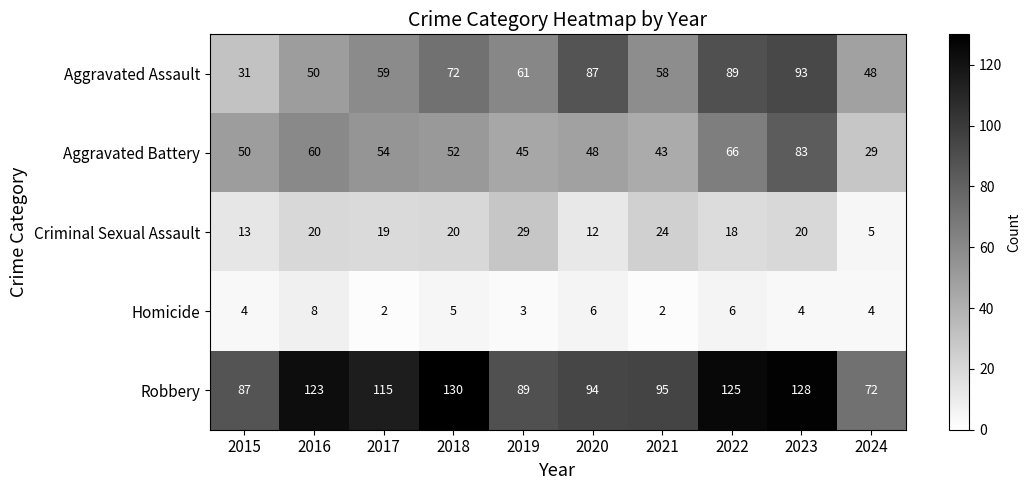

How many distinct data groups are displayed?

5